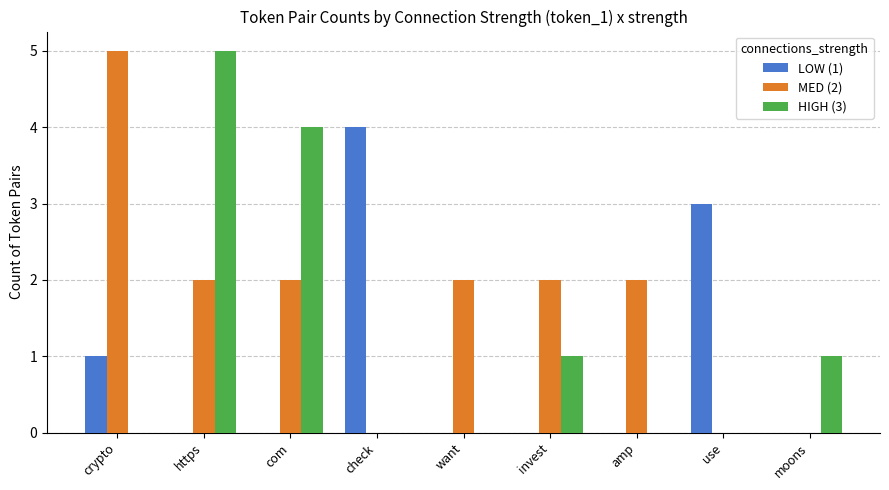

At which label does LOW (1) reach its peak?

check